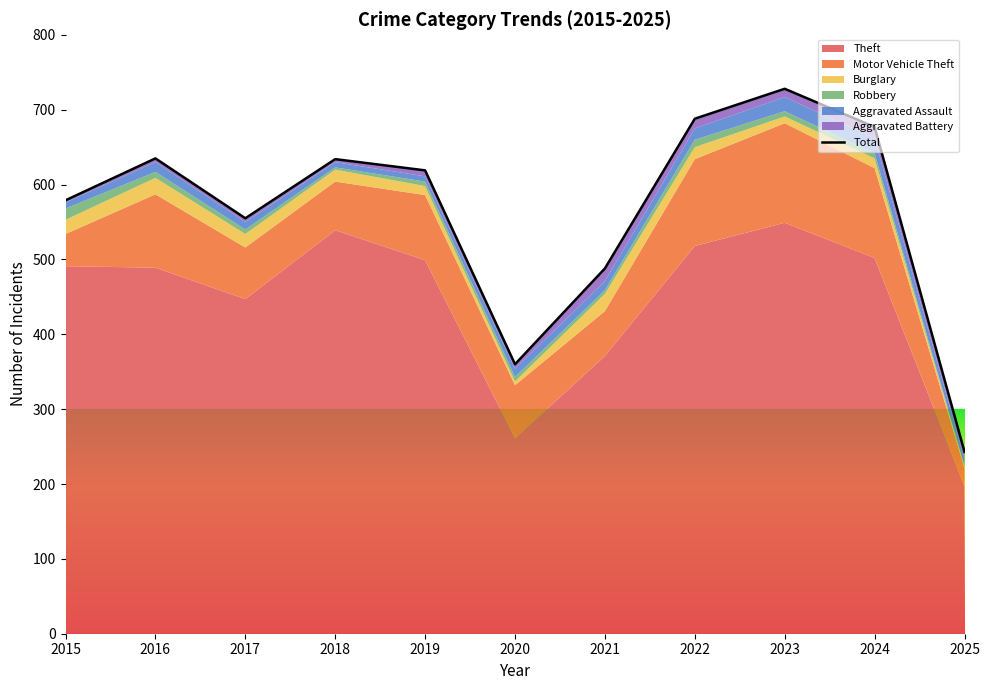

Does the chart display data point markers on the line(s)?

No